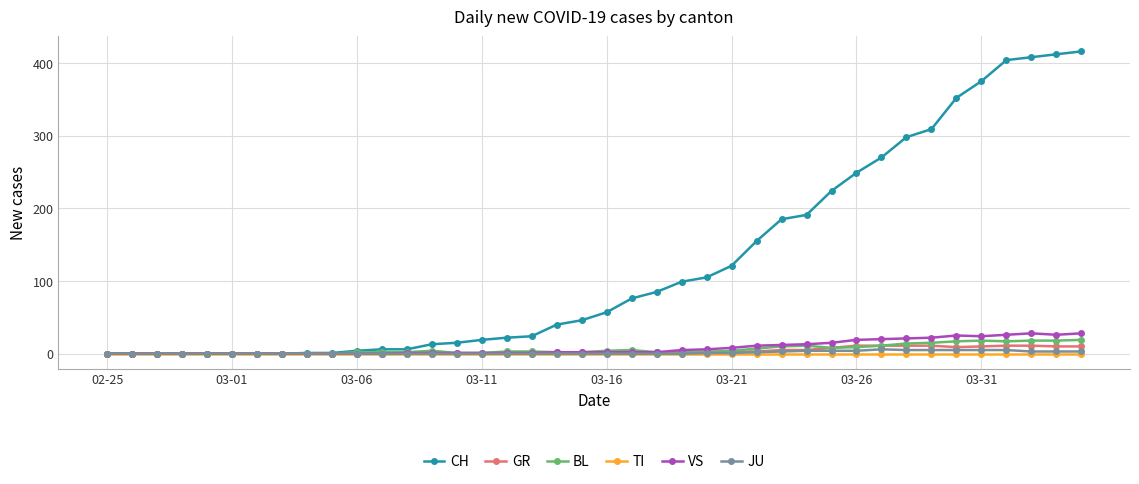

Which series has the widest spread of values?

CH